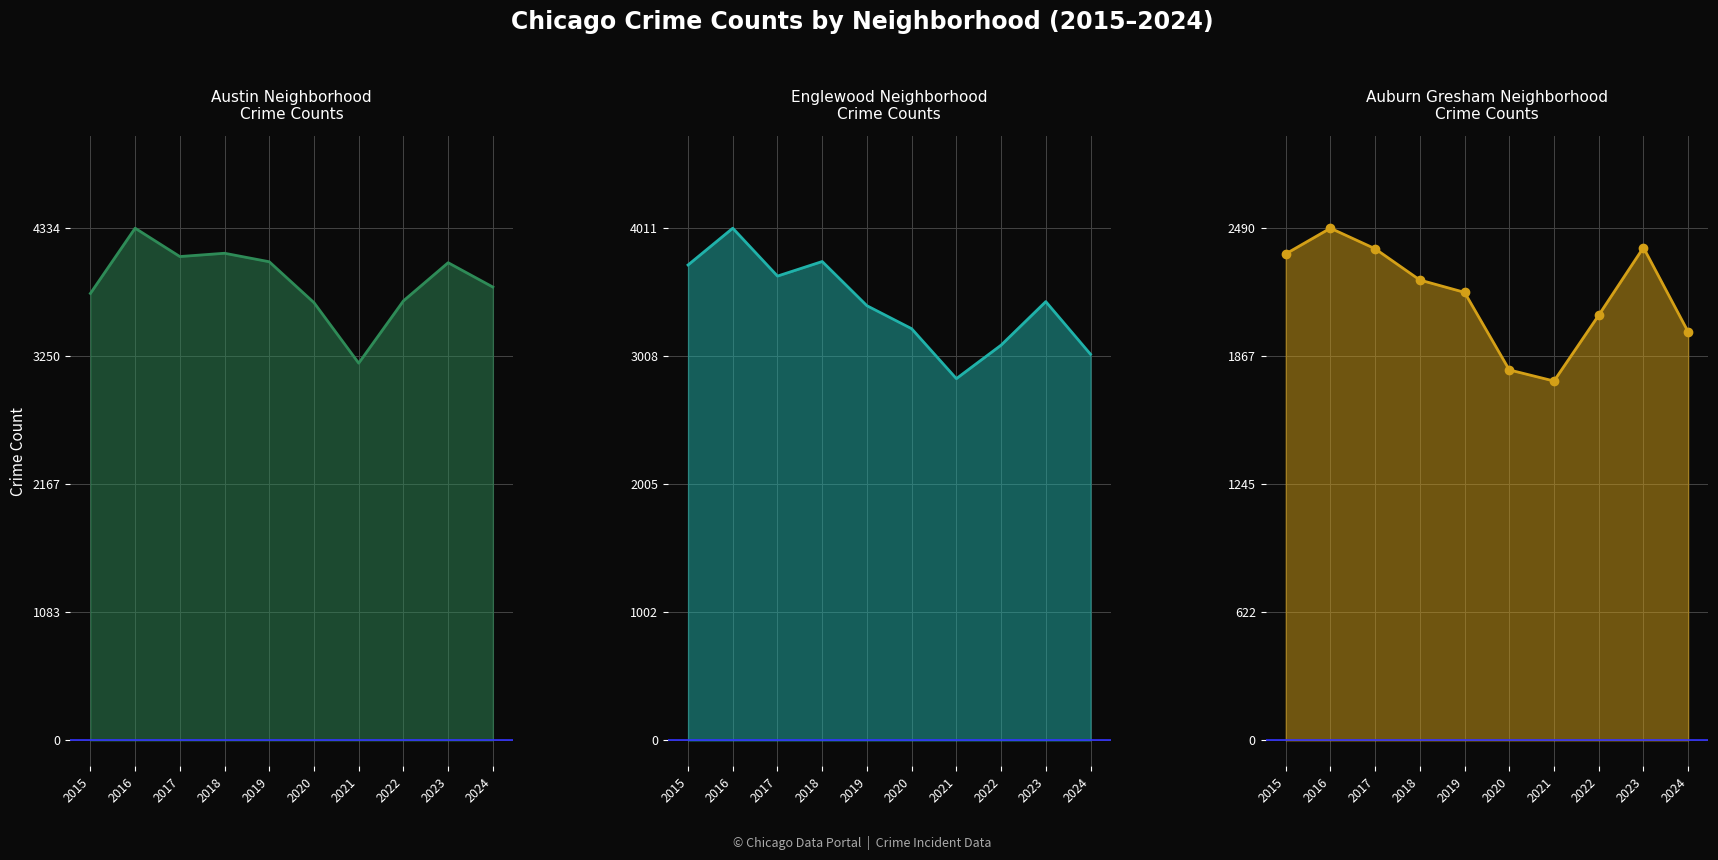

True or false: Englewood and Auburn Gresham intersect in this chart.

False